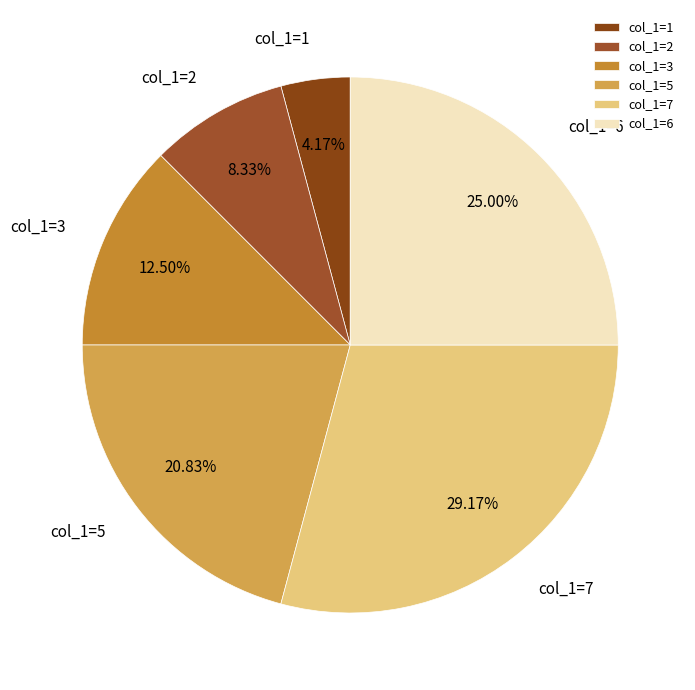

Do col_1=7 and col_1=2 together represent more than half of the pie?

No